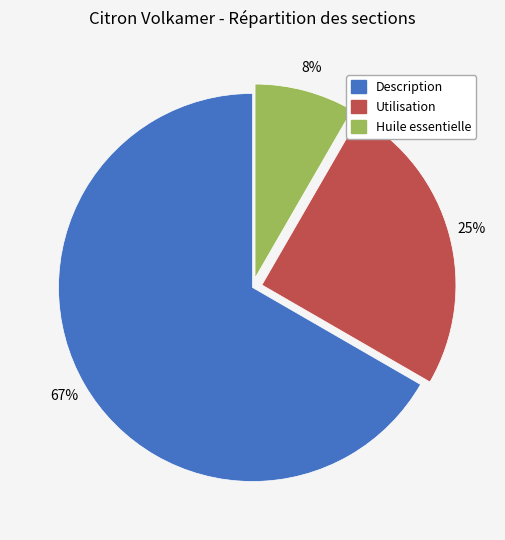

To the nearest percent, what portion does Utilisation represent?

25%